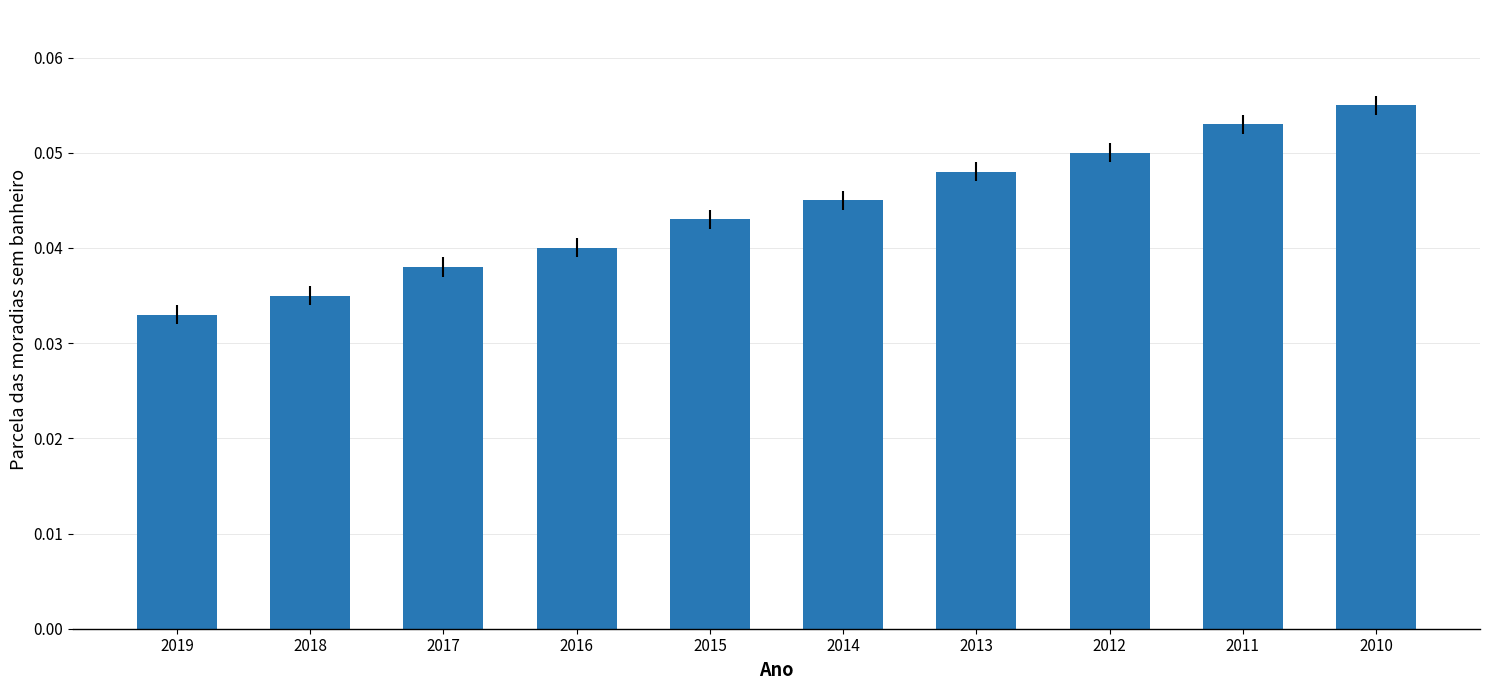

How many bars are there in total?

10